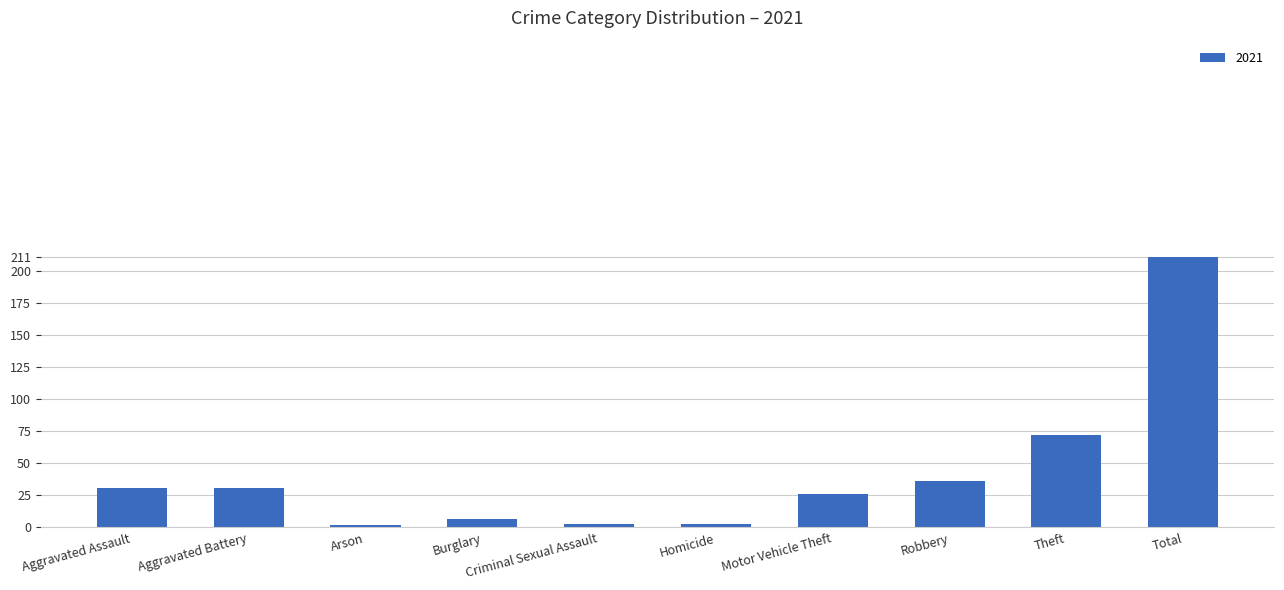

How many bars are there in total?

10